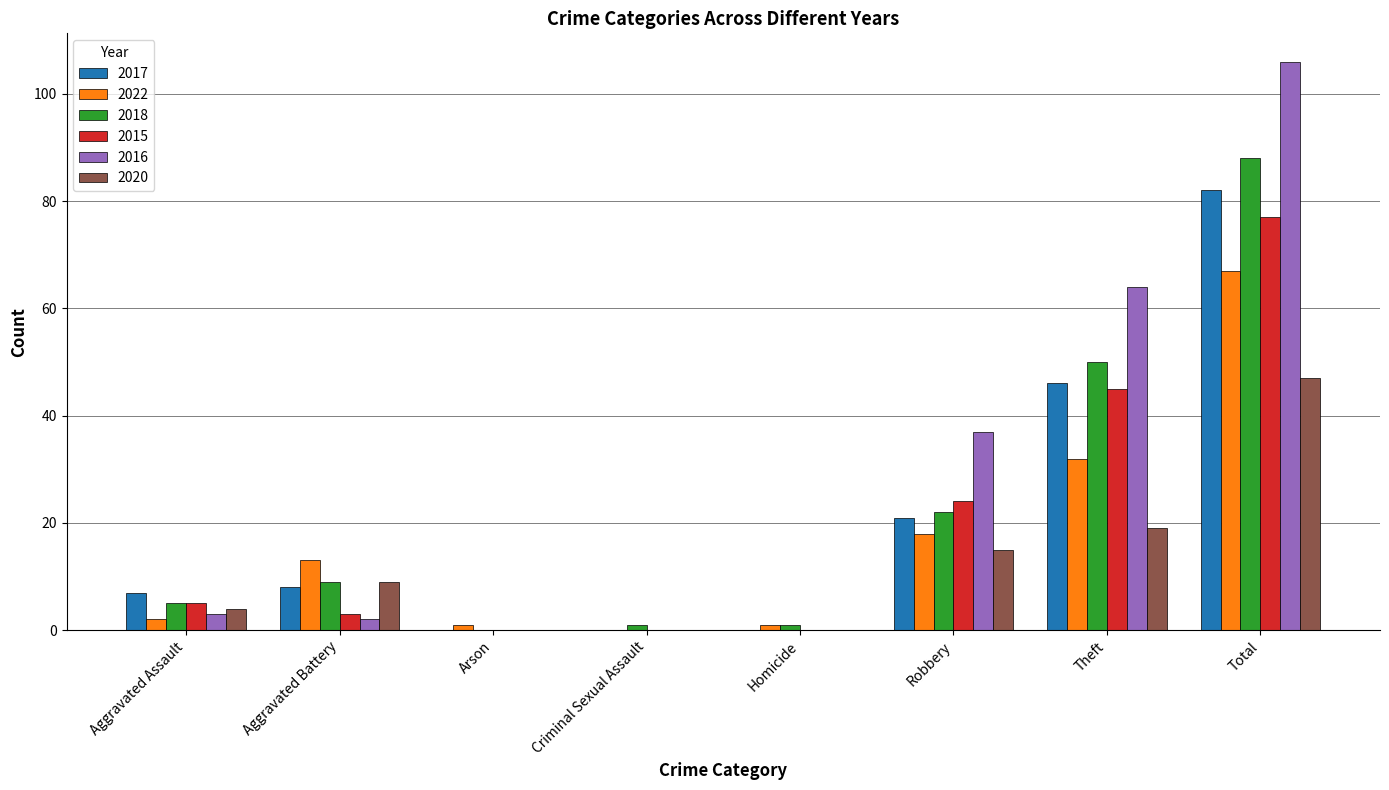

Reading left to right, list all the values displayed in this chart.

2017: Aggravated Assault=7	Aggravated Battery=8	Arson=0	Criminal Sexual Assault=0	Homicide=0	Robbery=21	Theft=46	Total=82
2022: Aggravated Assault=2	Aggravated Battery=13	Arson=1	Criminal Sexual Assault=0	Homicide=1	Robbery=18	Theft=32	Total=67
2018: Aggravated Assault=5	Aggravated Battery=9	Arson=0	Criminal Sexual Assault=1	Homicide=1	Robbery=22	Theft=50	Total=88
2015: Aggravated Assault=5	Aggravated Battery=3	Arson=0	Criminal Sexual Assault=0	Homicide=0	Robbery=24	Theft=45	Total=77
2016: Aggravated Assault=3	Aggravated Battery=2	Arson=0	Criminal Sexual Assault=0	Homicide=0	Robbery=37	Theft=64	Total=106
2020: Aggravated Assault=4	Aggravated Battery=9	Arson=0	Criminal Sexual Assault=0	Homicide=0	Robbery=15	Theft=19	Total=47